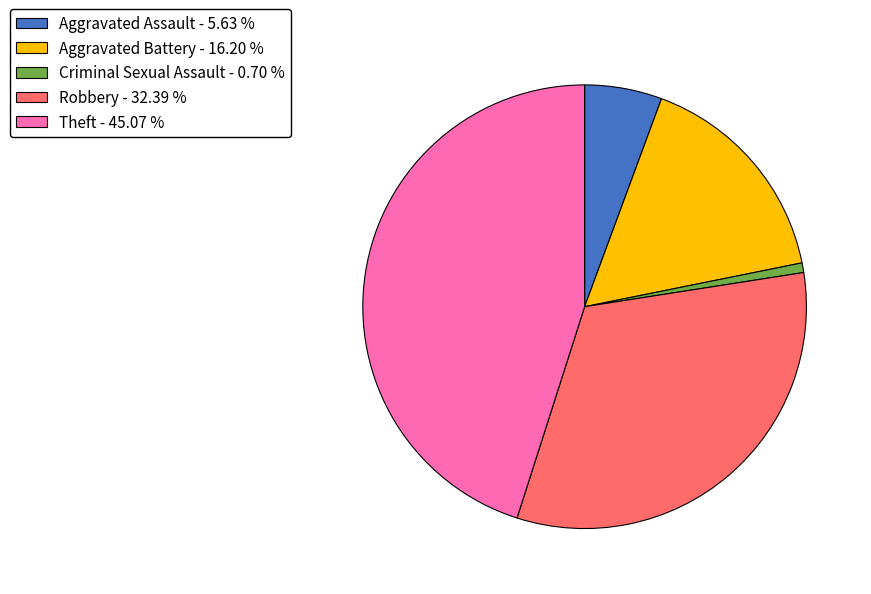

Count the number of slices in the pie.

5